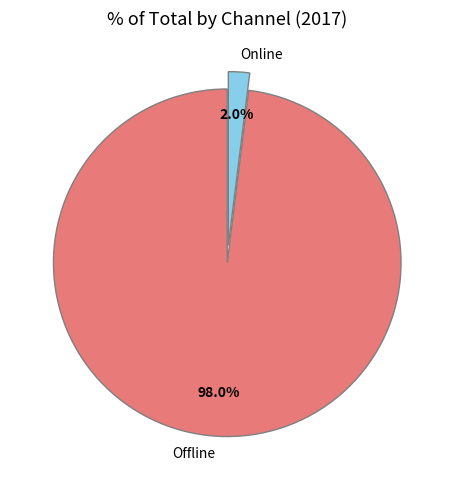

Which category has the biggest portion of the pie?

Offline